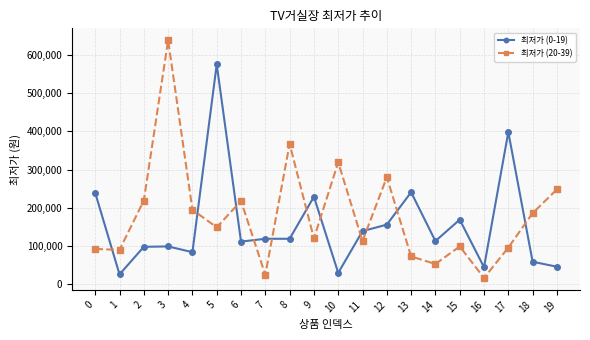

What is the value of the 최저가 (0-19) point at the 16th from the left?

169000